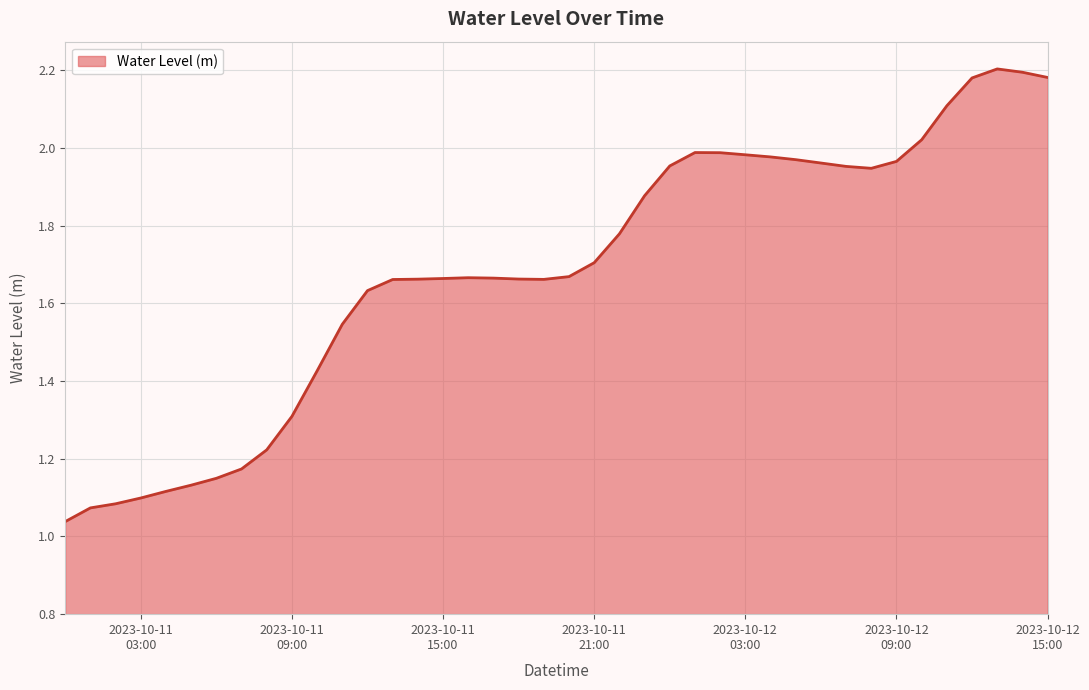

Does the chart display data point markers on the line(s)?

No